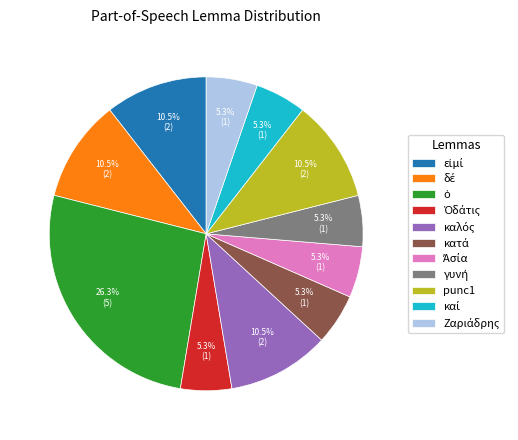

Is there any slice that represents more than half of the pie?

No